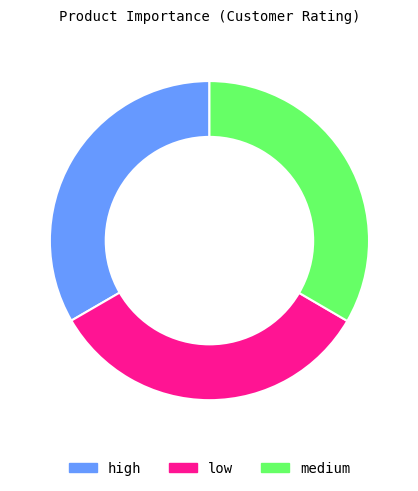

Combined, do low and high account for over 50%?

Yes